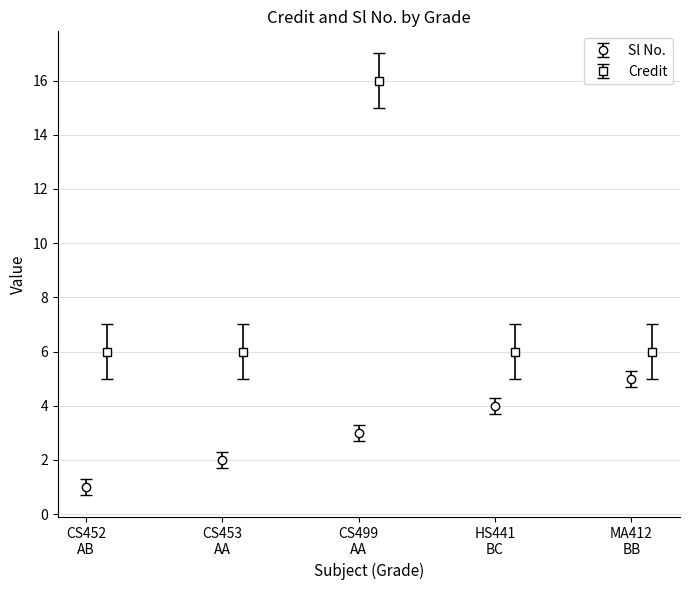

How many bars are there in each group?

2